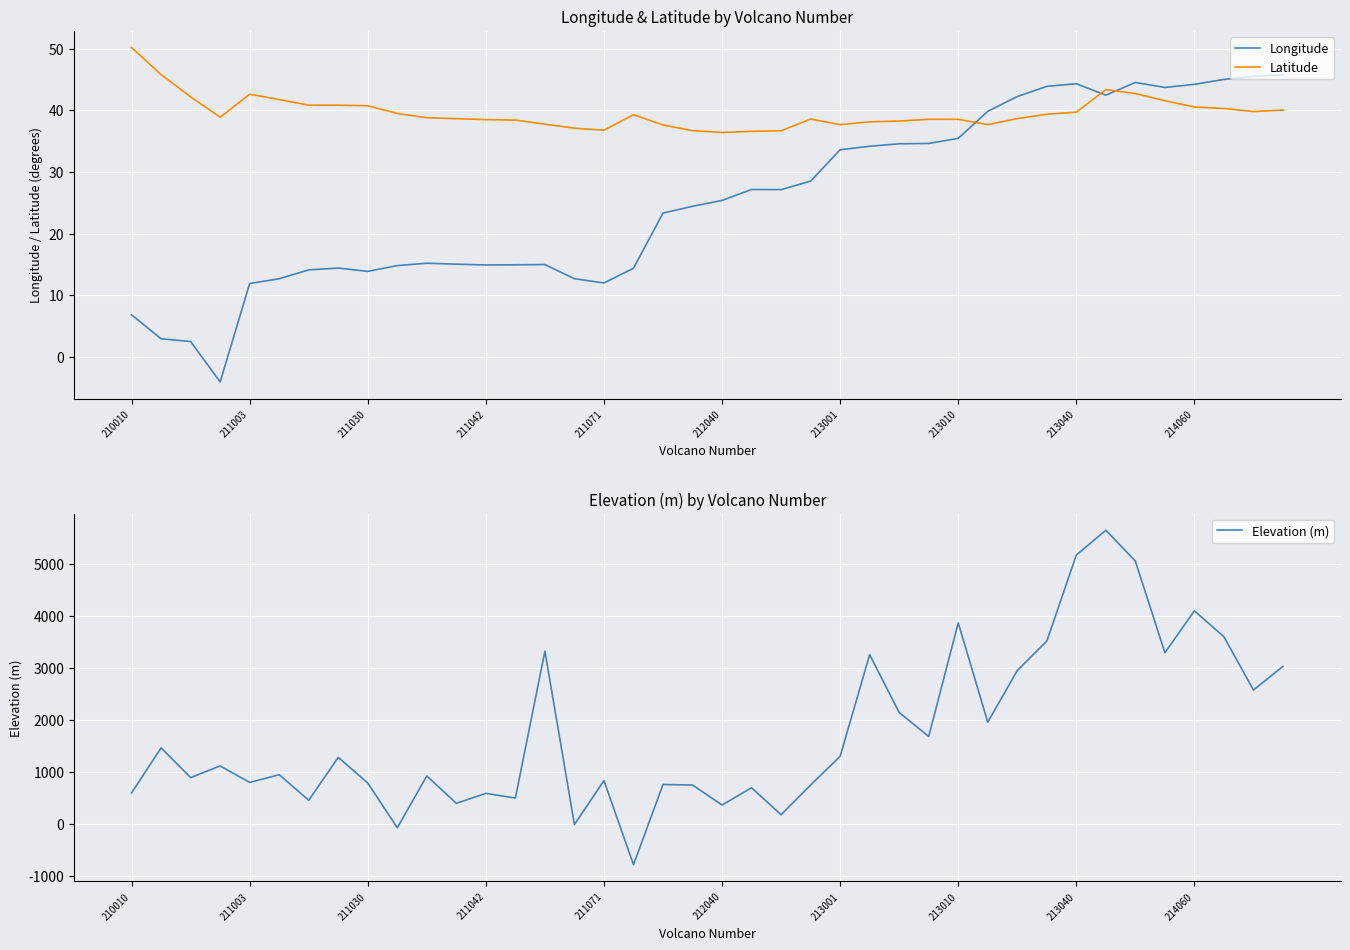

What is the average value of the Latitude series?

39.6